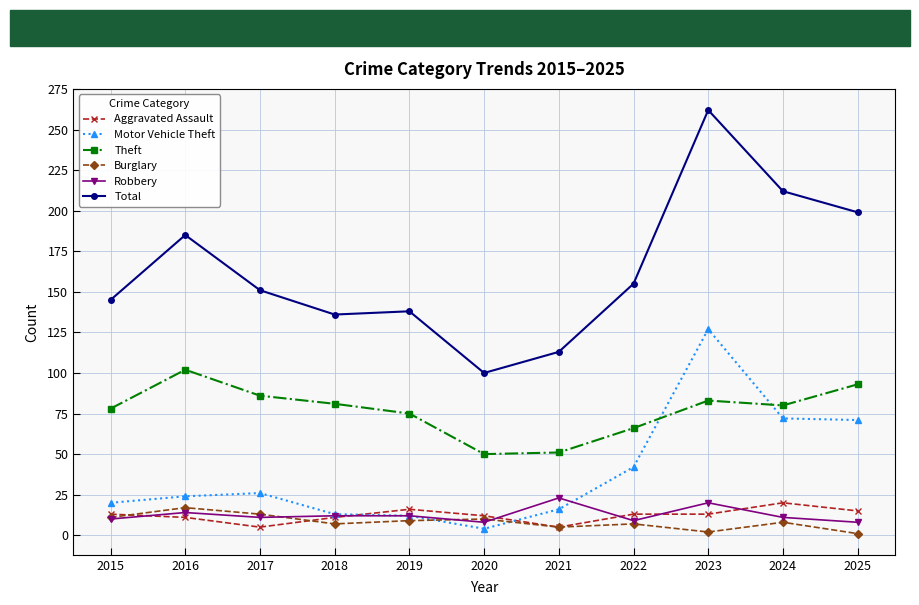

What is the total value across all series at 2018?

260